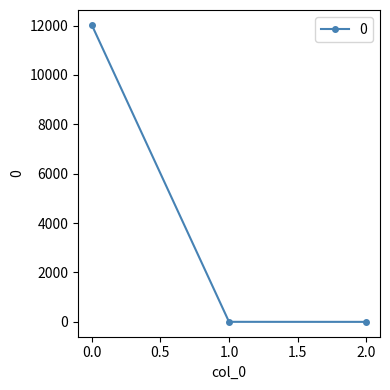

Is this an area chart (filled region under the line)?

No